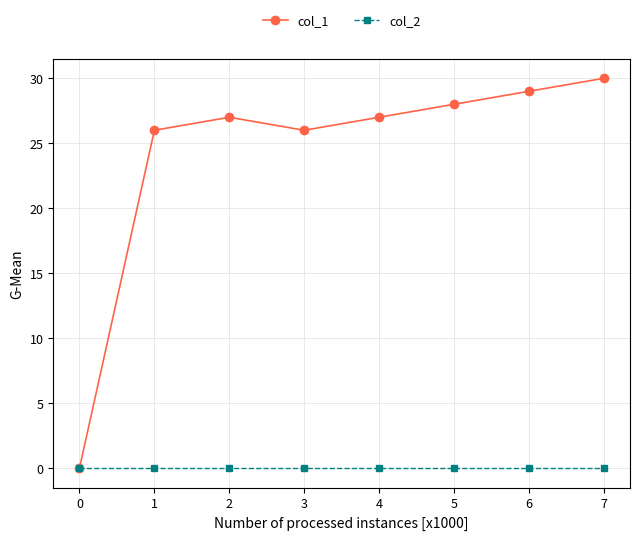

List the series in order of their peak value, lowest first.

col_2, col_1